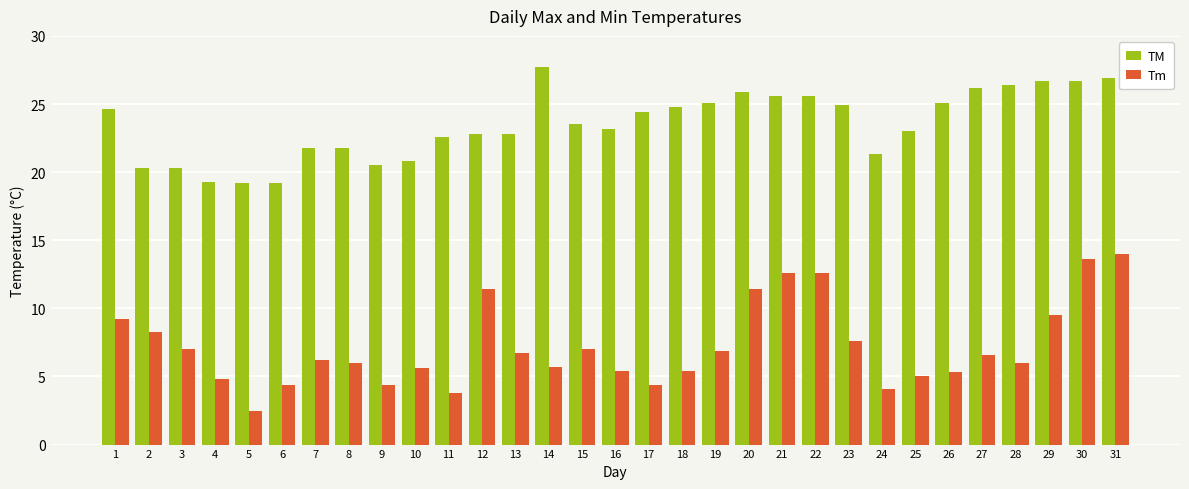

How many bars are there in total?

62